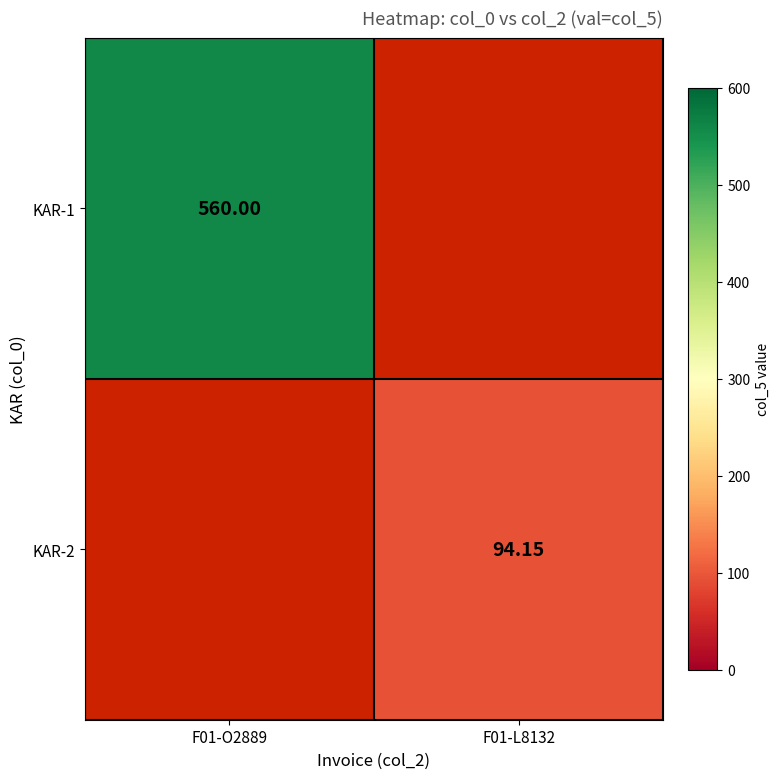

At how many categories does at least one series exceed 531?

1